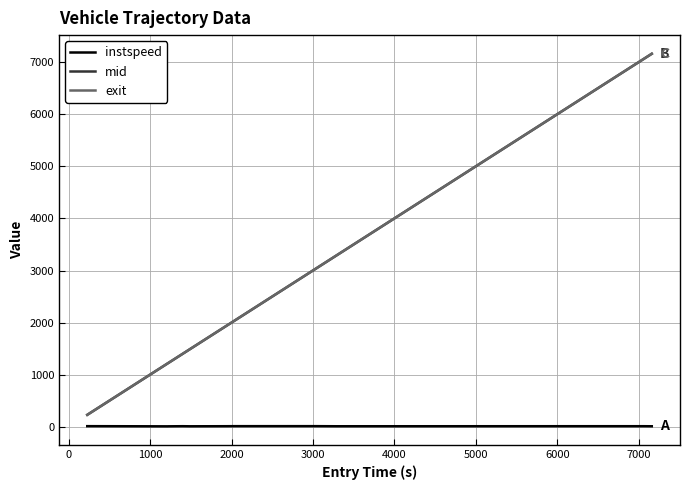

True or false: instspeed and exit intersect in this chart.

False